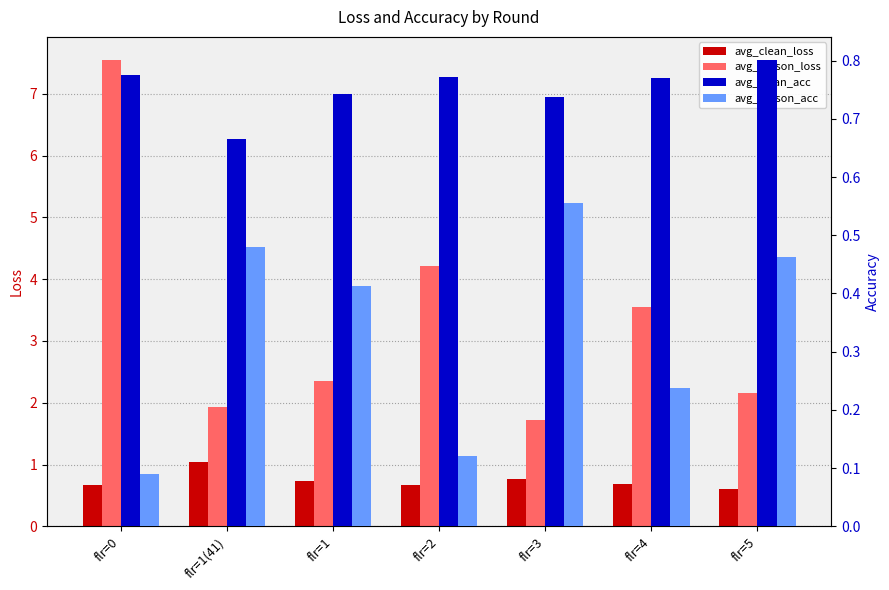

What is the smallest value displayed?

0.1